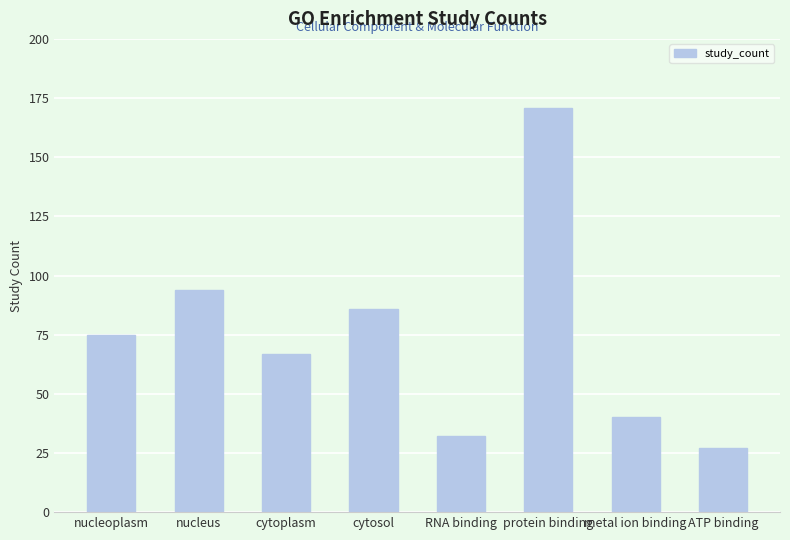

What is the average value?

74